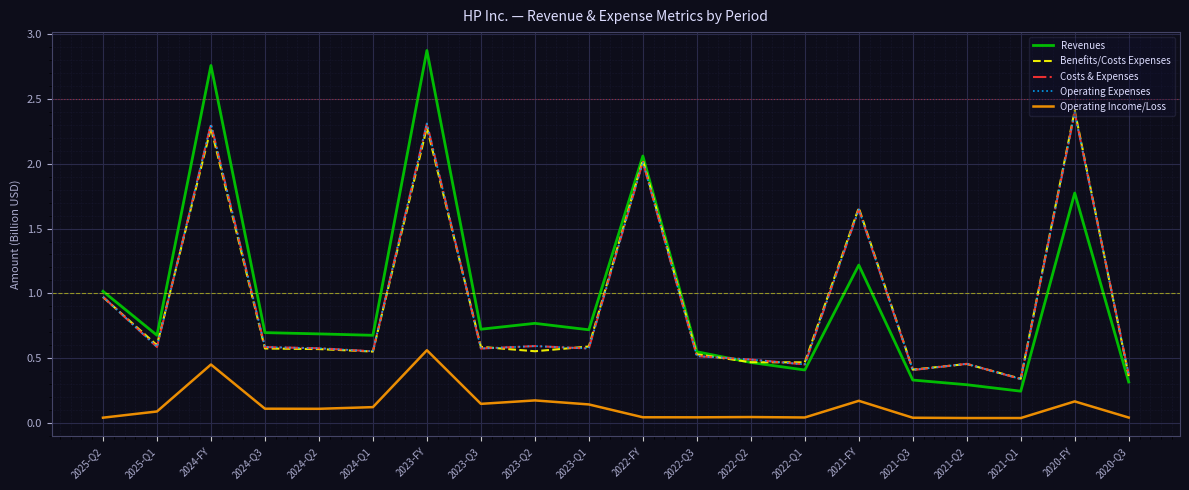

Reading left to right, list all the values displayed in this chart.

Revenues: 1.0	0.7	2.8	0.7	0.7	0.7	2.9	0.7	0.8	0.7	2.1	0.6	0.5	0.4	1.2	0.3	0.3	0.2	1.8	0.3
Benefits/Costs Expenses: 1.0	0.6	2.3	0.6	0.6	0.6	2.3	0.6	0.6	0.6	2.0	0.5	0.5	0.5	1.7	0.4	0.5	0.3	2.4	0.4
Costs & Expenses: 1.0	0.6	2.3	0.6	0.6	0.6	2.3	0.6	0.6	0.6	2.0	0.5	0.5	0.5	1.6	0.4	0.5	0.3	2.4	0.4
Operating Expenses: 1.0	0.6	2.3	0.6	0.6	0.6	2.3	0.6	0.6	0.6	2.0	0.5	0.5	0.5	1.6	0.4	0.5	0.3	2.4	0.4
Operating Income/Loss: 0.0	0.1	0.5	0.1	0.1	0.1	0.6	0.1	0.2	0.1	0.0	0.0	0.0	0.0	0.2	0.0	0.0	0.0	0.2	0.0